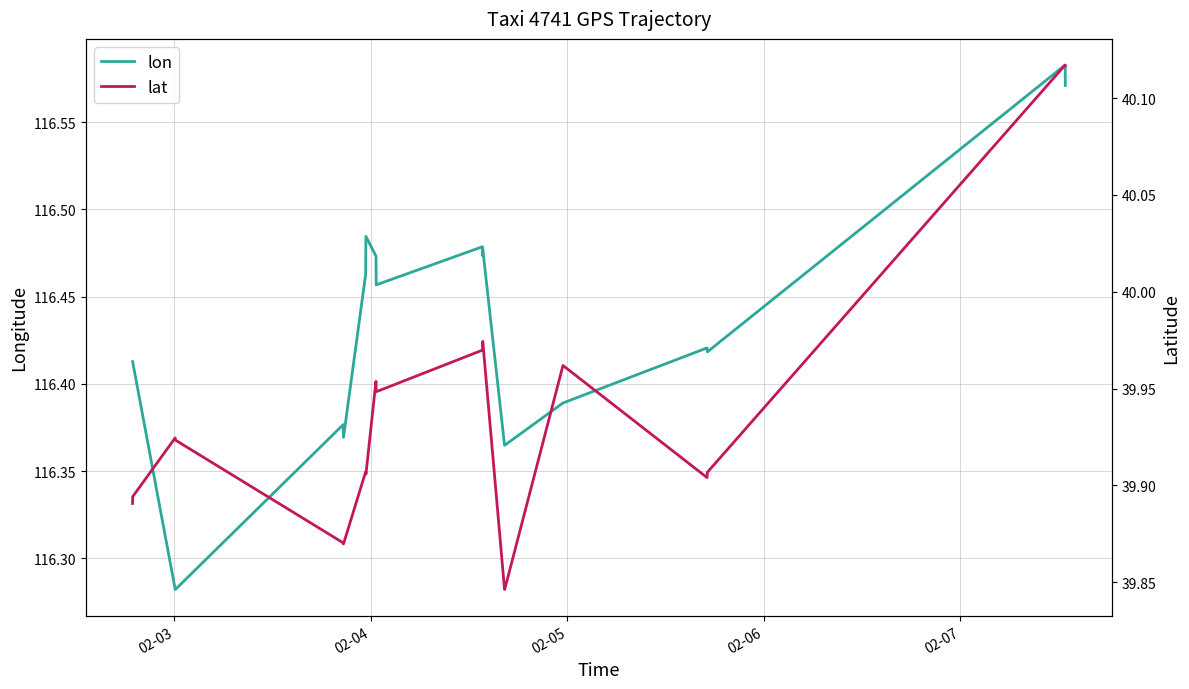

What is the difference between the maximum and minimum values in the lon series?

0.3